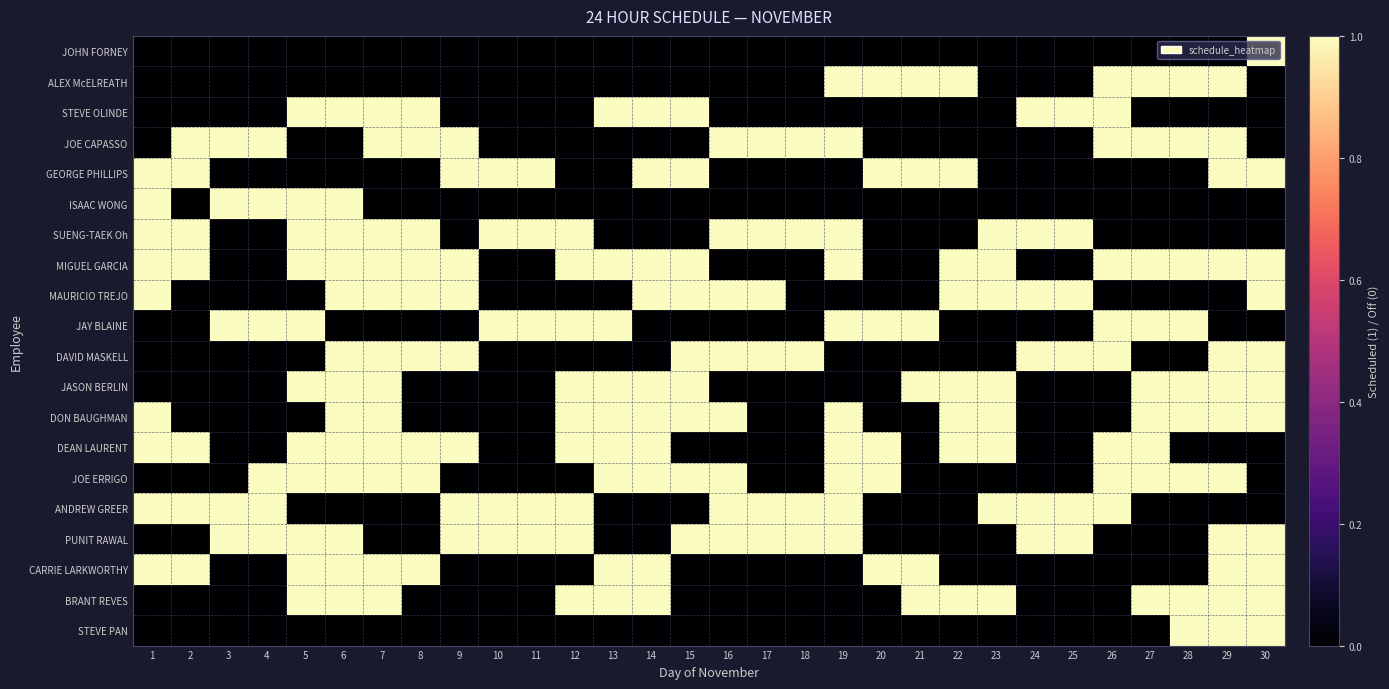

Reading left to right, list all the values displayed in this chart.

JOHN FORNEY: 1=0	2=0	3=0	4=0	5=0	6=0	7=0	8=0	9=0	10=0	11=0	12=0	13=0	14=0	15=0	16=0	17=0	18=0	19=0	20=0	21=0	22=0	23=0	24=0	25=0	26=0	27=0	28=0	29=0	30=1
ALEX McELREATH: 1=0	2=0	3=0	4=0	5=0	6=0	7=0	8=0	9=0	10=0	11=0	12=0	13=0	14=0	15=0	16=0	17=0	18=0	19=1	20=1	21=1	22=1	23=0	24=0	25=0	26=1	27=1	28=1	29=1	30=0
STEVE OLINDE: 1=0	2=0	3=0	4=0	5=1	6=1	7=1	8=1	9=0	10=0	11=0	12=0	13=1	14=1	15=1	16=0	17=0	18=0	19=0	20=0	21=0	22=0	23=0	24=1	25=1	26=1	27=0	28=0	29=0	30=0
JOE CAPASSO: 1=0	2=1	3=1	4=1	5=0	6=0	7=1	8=1	9=1	10=0	11=0	12=0	13=0	14=0	15=0	16=1	17=1	18=1	19=1	20=0	21=0	22=0	23=0	24=0	25=0	26=1	27=1	28=1	29=1	30=0
GEORGE PHILLIPS: 1=1	2=1	3=0	4=0	5=0	6=0	7=0	8=0	9=1	10=1	11=1	12=0	13=0	14=1	15=1	16=0	17=0	18=0	19=0	20=1	21=1	22=1	23=0	24=0	25=0	26=0	27=0	28=0	29=1	30=1
ISAAC WONG: 1=1	2=0	3=1	4=1	5=1	6=1	7=0	8=0	9=0	10=0	11=0	12=0	13=0	14=0	15=0	16=0	17=0	18=0	19=0	20=0	21=0	22=0	23=0	24=0	25=0	26=0	27=0	28=0	29=0	30=0
SUENG-TAEK Oh: 1=1	2=1	3=0	4=0	5=1	6=1	7=1	8=1	9=0	10=1	11=1	12=1	13=0	14=0	15=0	16=1	17=1	18=1	19=1	20=0	21=0	22=0	23=1	24=1	25=1	26=0	27=0	28=0	29=0	30=0
MIGUEL GARCIA: 1=1	2=1	3=0	4=0	5=1	6=1	7=1	8=1	9=1	10=0	11=0	12=1	13=1	14=1	15=1	16=0	17=0	18=0	19=1	20=0	21=0	22=1	23=1	24=0	25=0	26=1	27=1	28=1	29=1	30=1
MAURICIO TREJO: 1=1	2=0	3=0	4=0	5=0	6=1	7=1	8=1	9=1	10=0	11=0	12=0	13=0	14=1	15=1	16=1	17=1	18=0	19=0	20=0	21=0	22=1	23=1	24=1	25=1	26=0	27=0	28=0	29=0	30=1
JAY BLAINE: 1=0	2=0	3=1	4=1	5=1	6=0	7=0	8=0	9=0	10=1	11=1	12=1	13=1	14=0	15=0	16=0	17=0	18=0	19=1	20=1	21=1	22=0	23=0	24=0	25=0	26=1	27=1	28=1	29=0	30=0
DAVID MASKELL: 1=0	2=0	3=0	4=0	5=0	6=1	7=1	8=1	9=1	10=0	11=0	12=0	13=0	14=0	15=1	16=1	17=1	18=1	19=0	20=0	21=0	22=0	23=0	24=1	25=1	26=1	27=0	28=0	29=1	30=1
JASON BERLIN: 1=0	2=0	3=0	4=0	5=1	6=1	7=1	8=0	9=0	10=0	11=0	12=1	13=1	14=1	15=1	16=0	17=0	18=0	19=0	20=0	21=1	22=1	23=1	24=0	25=0	26=0	27=1	28=1	29=1	30=1
DON BAUGHMAN: 1=1	2=0	3=0	4=0	5=0	6=1	7=1	8=0	9=0	10=0	11=0	12=1	13=1	14=1	15=1	16=1	17=0	18=0	19=1	20=0	21=0	22=1	23=1	24=0	25=0	26=0	27=1	28=1	29=1	30=1
DEAN LAURENT: 1=1	2=1	3=0	4=0	5=1	6=1	7=1	8=1	9=1	10=0	11=0	12=1	13=1	14=1	15=0	16=0	17=0	18=0	19=1	20=1	21=0	22=1	23=1	24=0	25=0	26=1	27=1	28=0	29=0	30=0
JOE ERRIGO: 1=0	2=0	3=0	4=1	5=1	6=1	7=1	8=1	9=0	10=0	11=0	12=0	13=1	14=1	15=1	16=1	17=0	18=0	19=1	20=1	21=0	22=0	23=0	24=0	25=0	26=1	27=1	28=1	29=1	30=0
ANDREW GREER: 1=1	2=1	3=1	4=1	5=0	6=0	7=0	8=0	9=1	10=1	11=1	12=1	13=0	14=0	15=0	16=1	17=1	18=1	19=1	20=0	21=0	22=0	23=1	24=1	25=1	26=1	27=0	28=0	29=0	30=0
PUNIT RAWAL: 1=0	2=0	3=1	4=1	5=1	6=1	7=0	8=0	9=1	10=1	11=1	12=1	13=0	14=0	15=1	16=1	17=1	18=1	19=1	20=0	21=0	22=0	23=0	24=1	25=1	26=0	27=0	28=0	29=1	30=1
CARRIE LARKWORTHY: 1=1	2=1	3=0	4=0	5=1	6=1	7=1	8=1	9=0	10=0	11=0	12=0	13=1	14=1	15=0	16=0	17=0	18=0	19=0	20=1	21=1	22=0	23=0	24=0	25=0	26=0	27=0	28=0	29=1	30=1
BRANT REVES: 1=0	2=0	3=0	4=0	5=1	6=1	7=1	8=0	9=0	10=0	11=0	12=1	13=1	14=1	15=0	16=0	17=0	18=0	19=0	20=0	21=1	22=1	23=1	24=0	25=0	26=0	27=1	28=1	29=1	30=1
STEVE PAN: 1=0	2=0	3=0	4=0	5=0	6=0	7=0	8=0	9=0	10=0	11=0	12=0	13=0	14=0	15=0	16=0	17=0	18=0	19=0	20=0	21=0	22=0	23=0	24=0	25=0	26=0	27=0	28=1	29=1	30=1